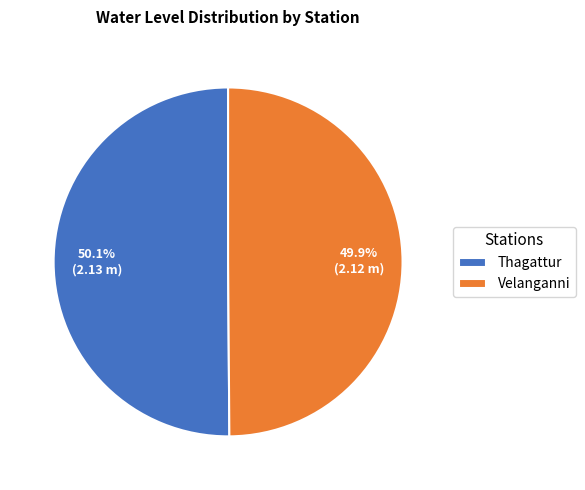

Is there any slice that represents more than half of the pie?

Yes